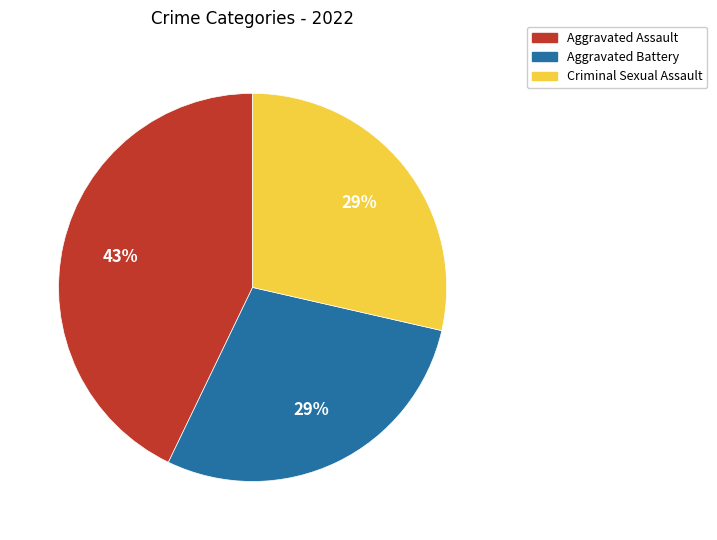

Does any single category account for the majority?

No